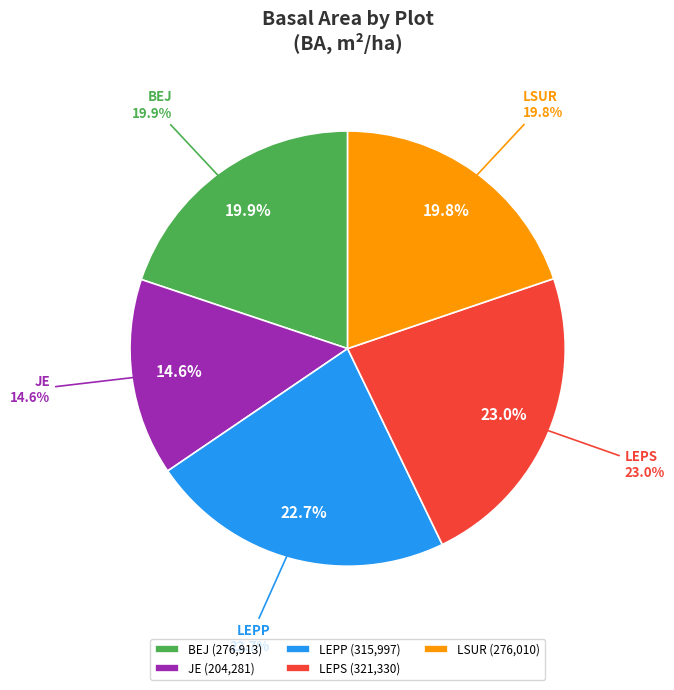

What percentage is the LEPP slice, to the nearest percent?

23%